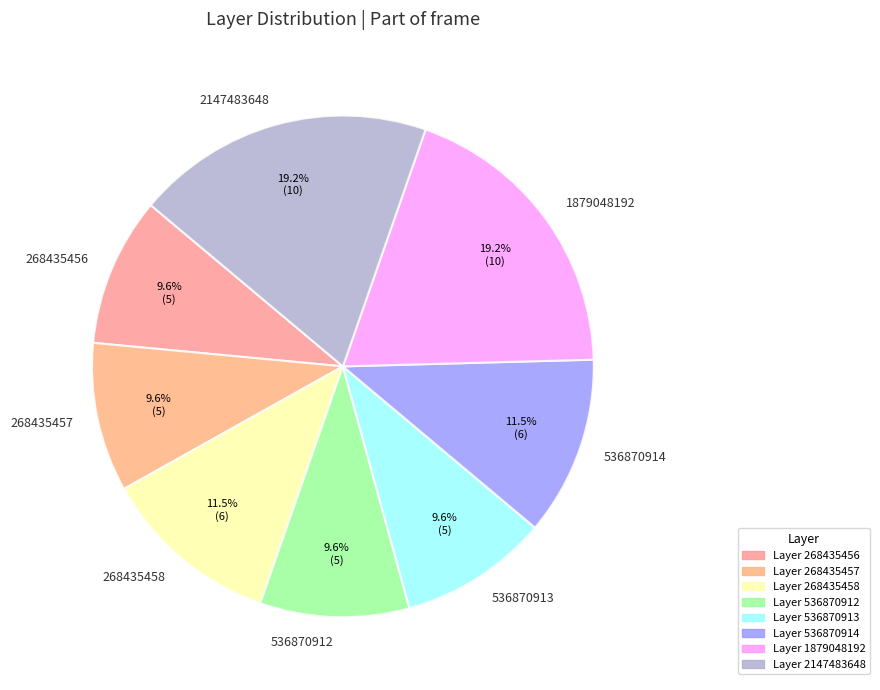

Count the number of slices in the pie.

8